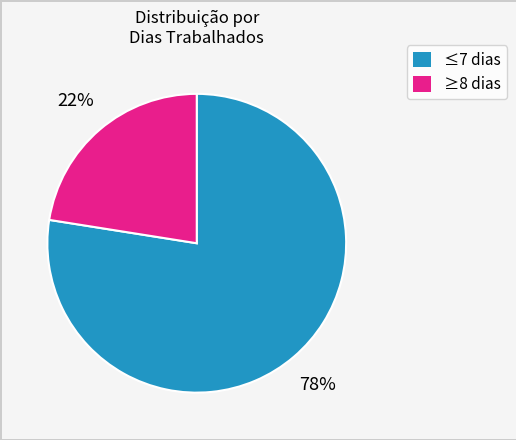

How many slices are in this pie chart?

2